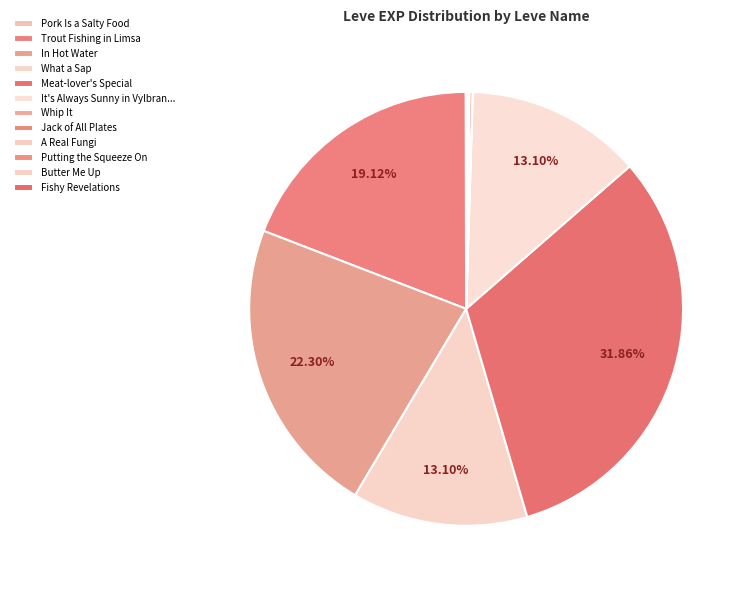

How many segments does this pie chart have?

12